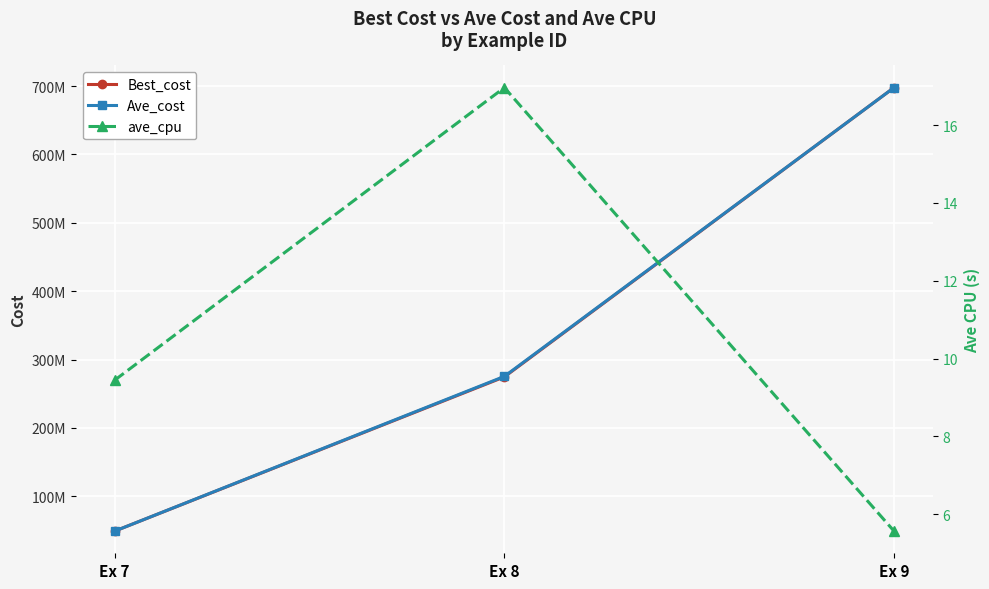

At which label is ave_cpu closest to 11?

Ex 7